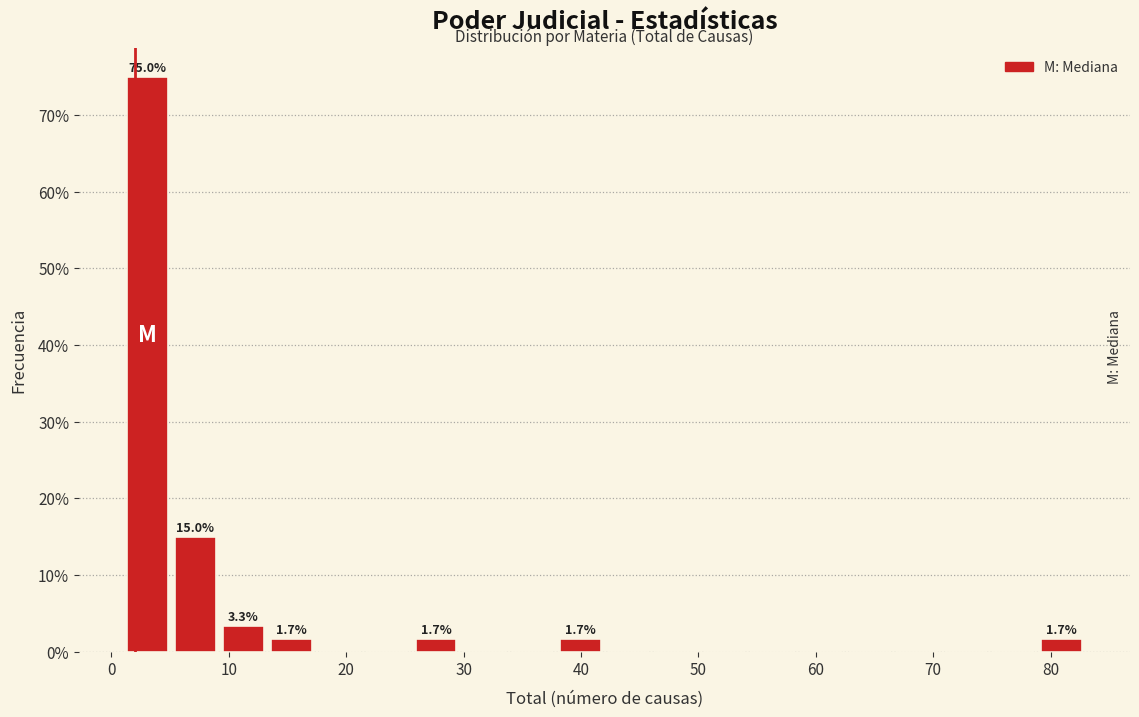

Which range on the x-axis has the tallest bar?

1.0 to 5.1